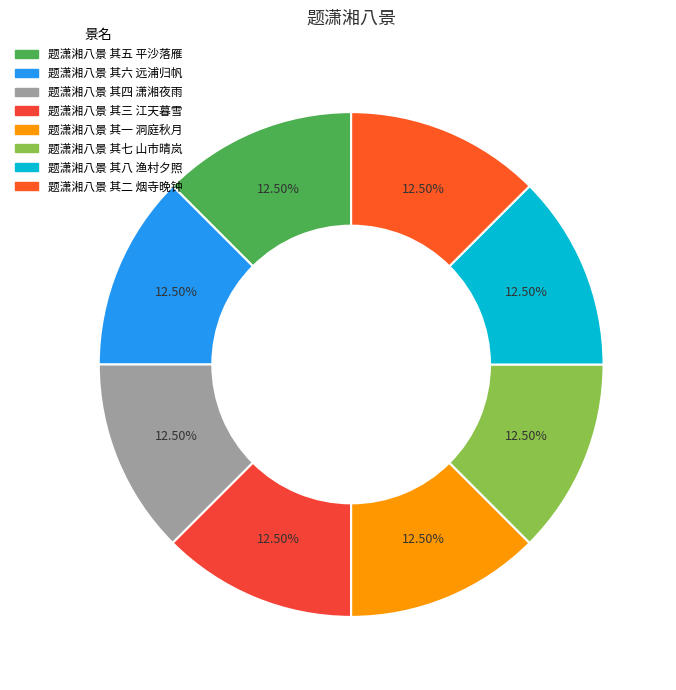

Which category has the biggest portion of the pie?

题潇湘八景 其八 渔村夕照